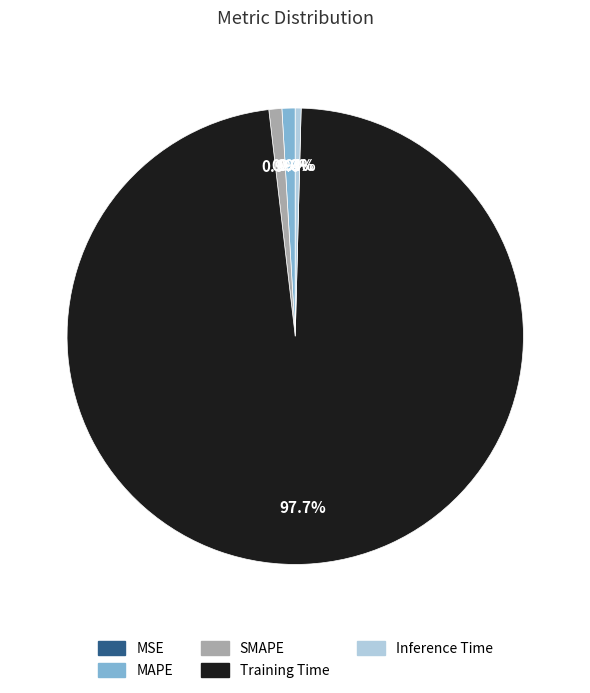

Which category has the biggest portion of the pie?

Training Time